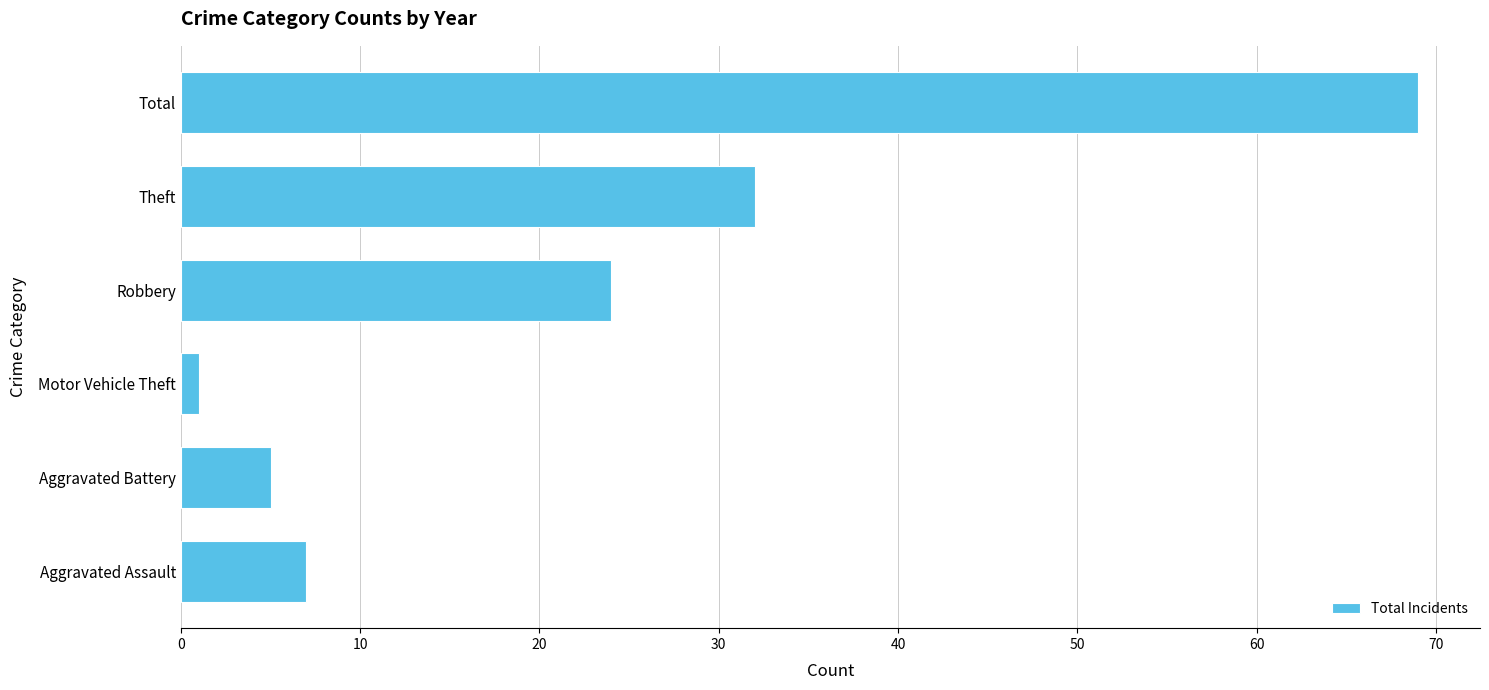

At which label is the value closest to 35?

Theft